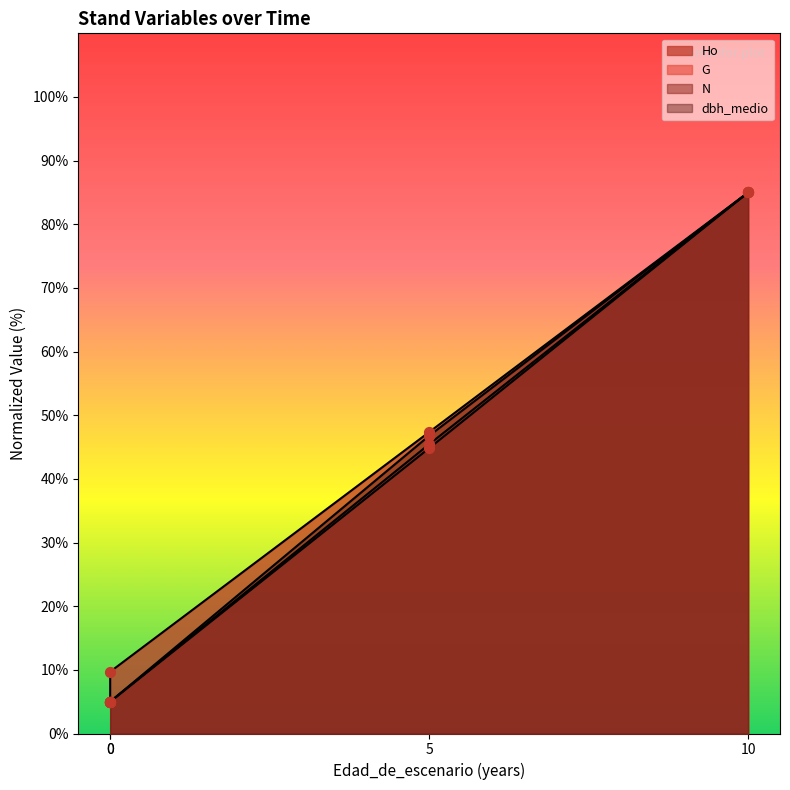

Which series contains the highest Y value?

Ho